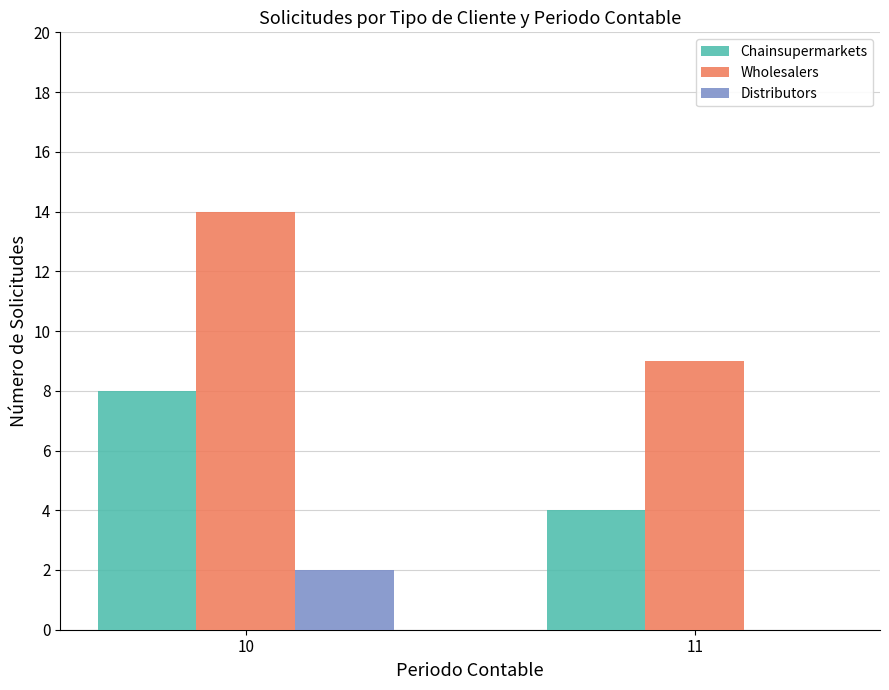

Between 10 and 11, which series saw the biggest shift?

Wholesalers